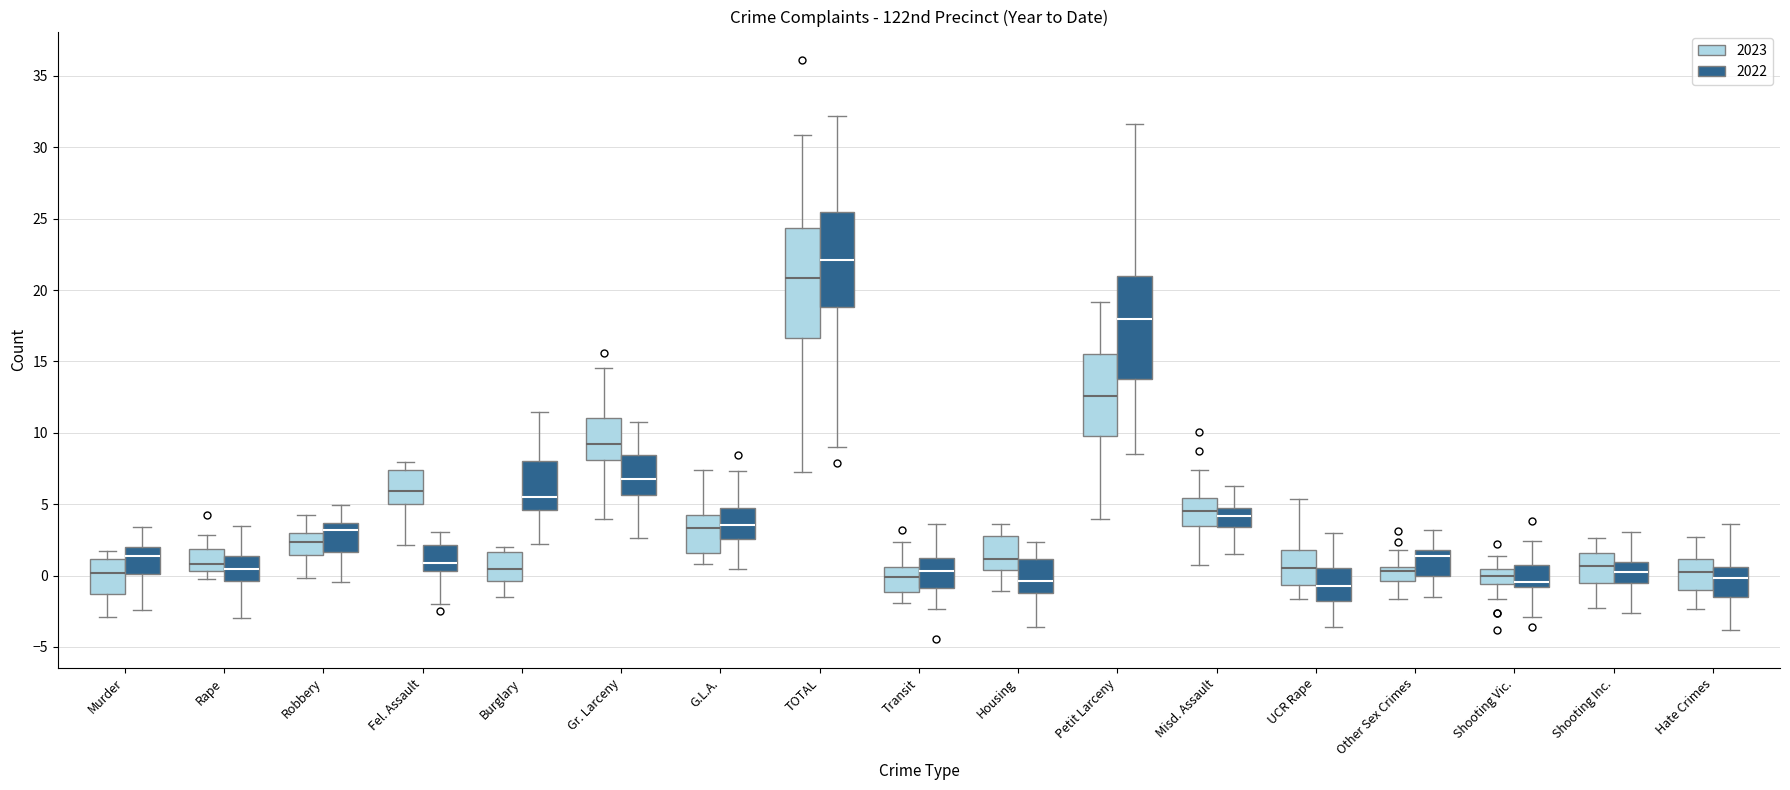

Where does the median line of the box for Other Sex Crimes (2022) sit on the y-axis? The values are not printed on the chart, so give them approximately, as read against the axis.

1.5